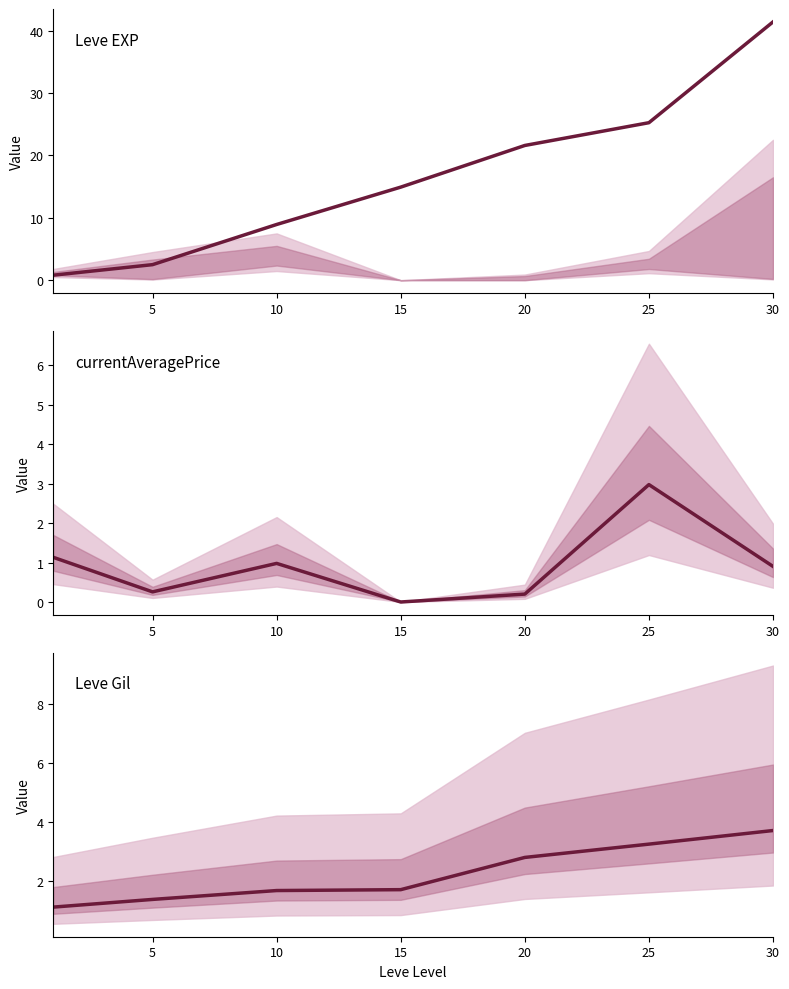

Is it true that Leve Gil (scaled) equals 1.7 at 15?

True